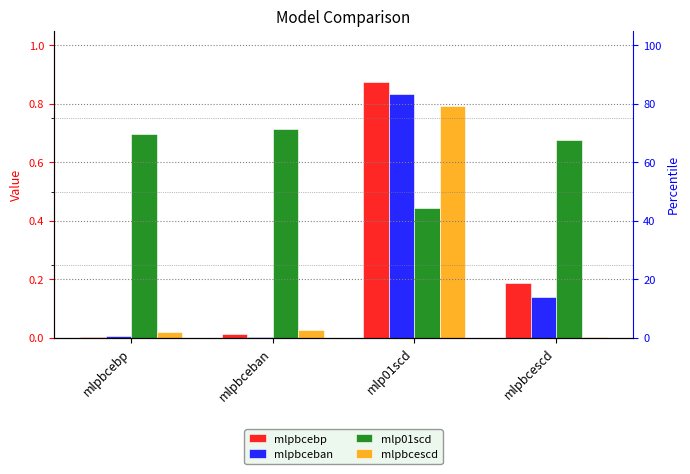

The value of mlpbcebp at mlpbceban is 0.0. True or false?

False